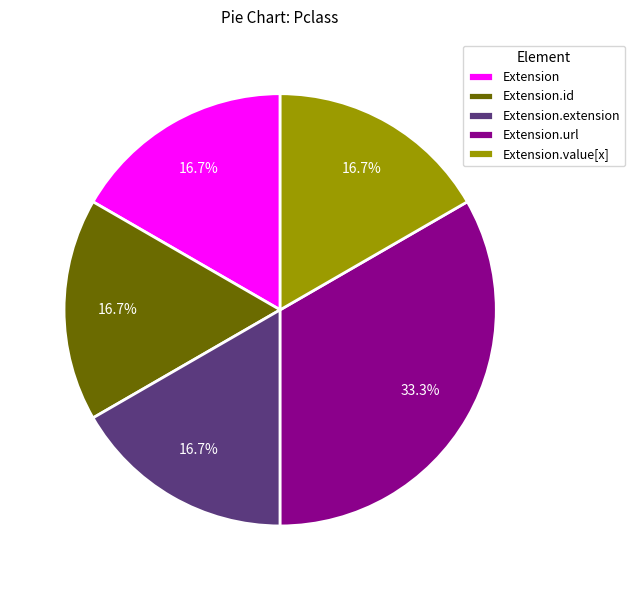

Count the number of slices in the pie.

5